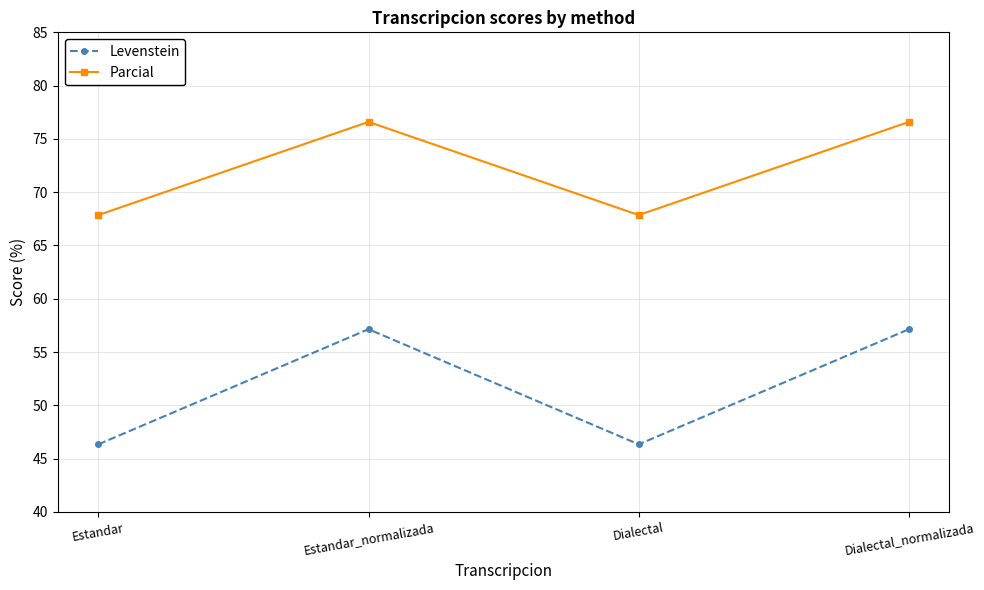

How many values in the Levenstein series exceed 57?

2